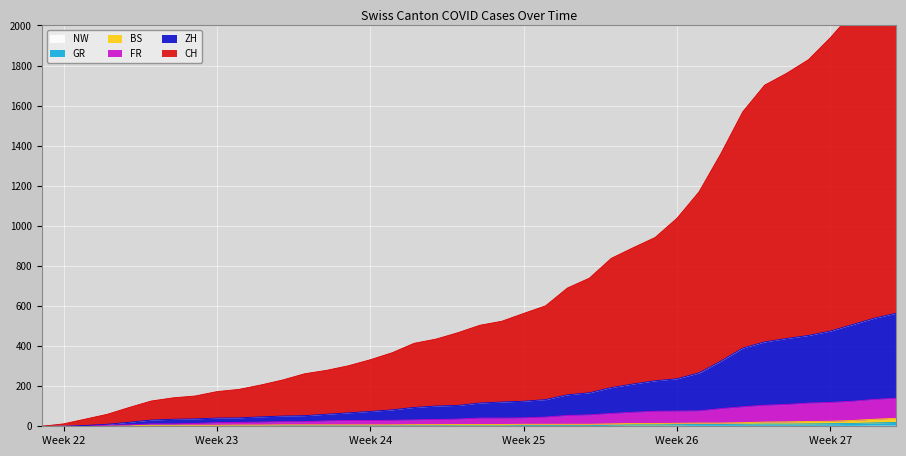

What is the sum of all NW values?

2